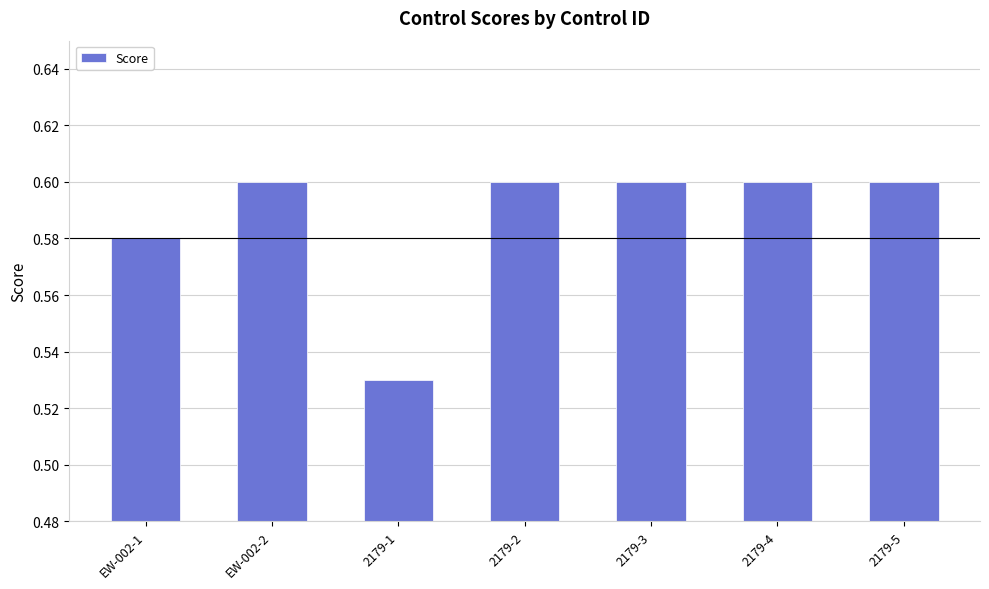

Which category has the lowest value across all series?

2179-1